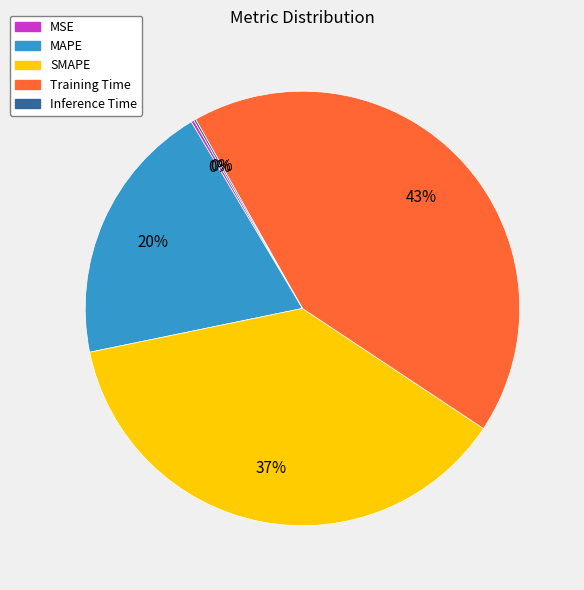

Is there any slice that represents more than half of the pie?

No